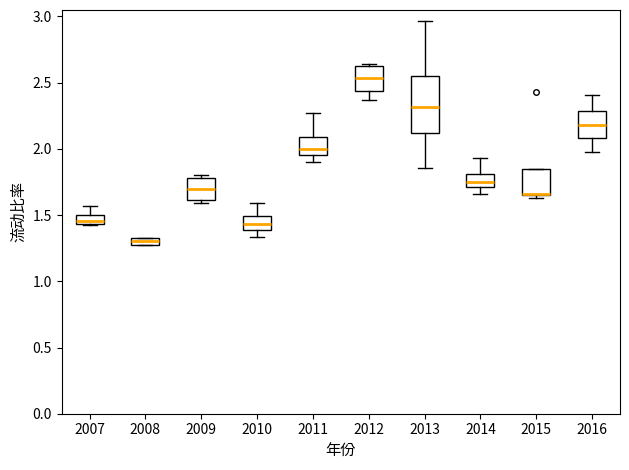

Where is the lower edge of the box at x = 2007 on the y-axis? The values are not printed on the chart, so give them approximately, as read against the axis.

1.45